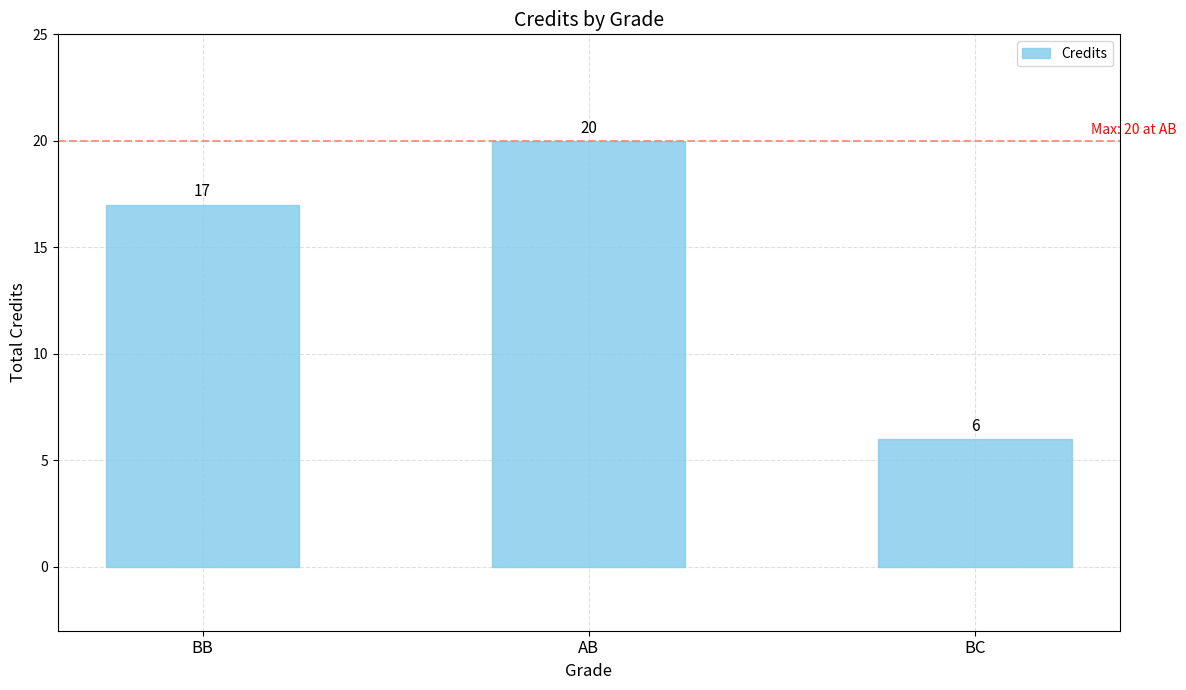

Reading left to right, what are all the values shown in this chart?

17	20	6